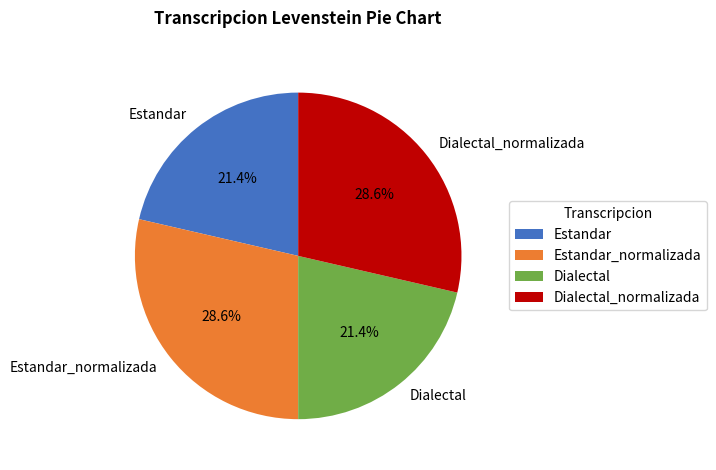

To the nearest percent, what portion does Dialectal represent?

21%